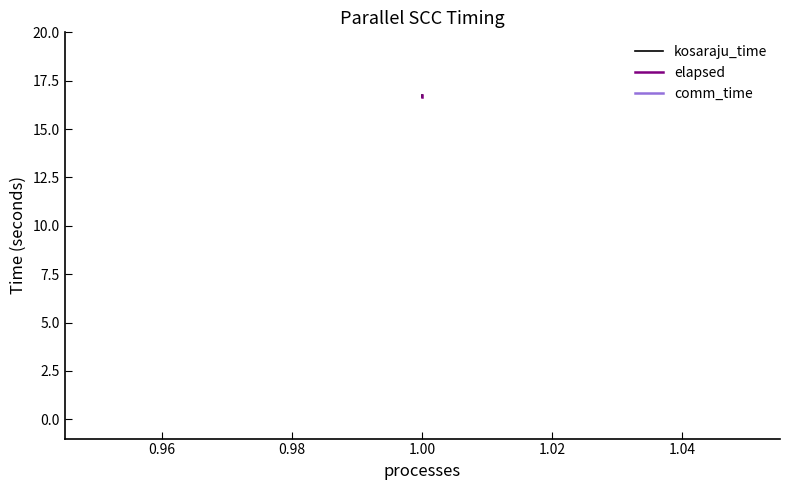

The value of comm_time at 1.00 is 0.0. True or false?

True